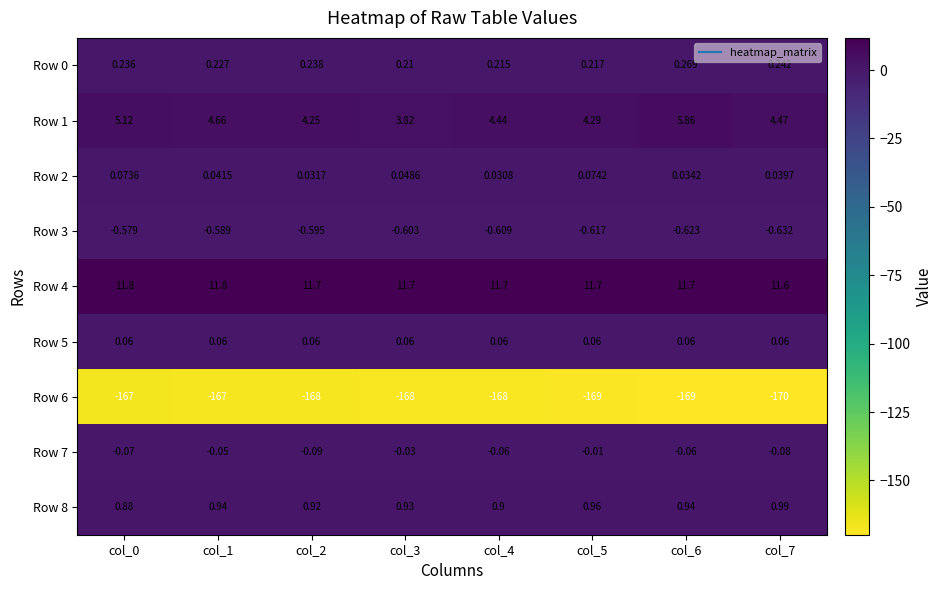

What is the spread (max minus min) of values at col_3?

179.7